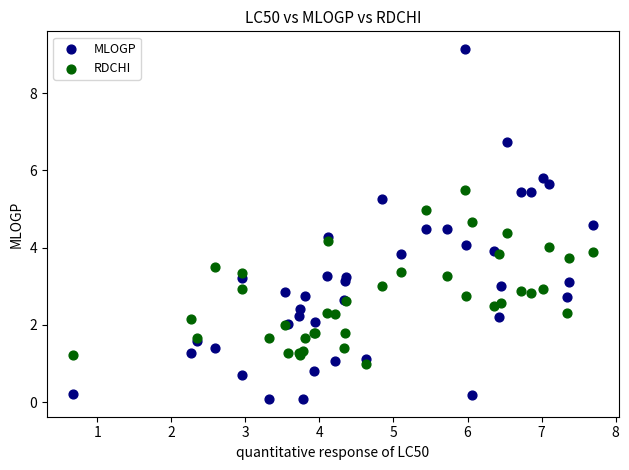

Which series contains the highest Y value?

MLOGP